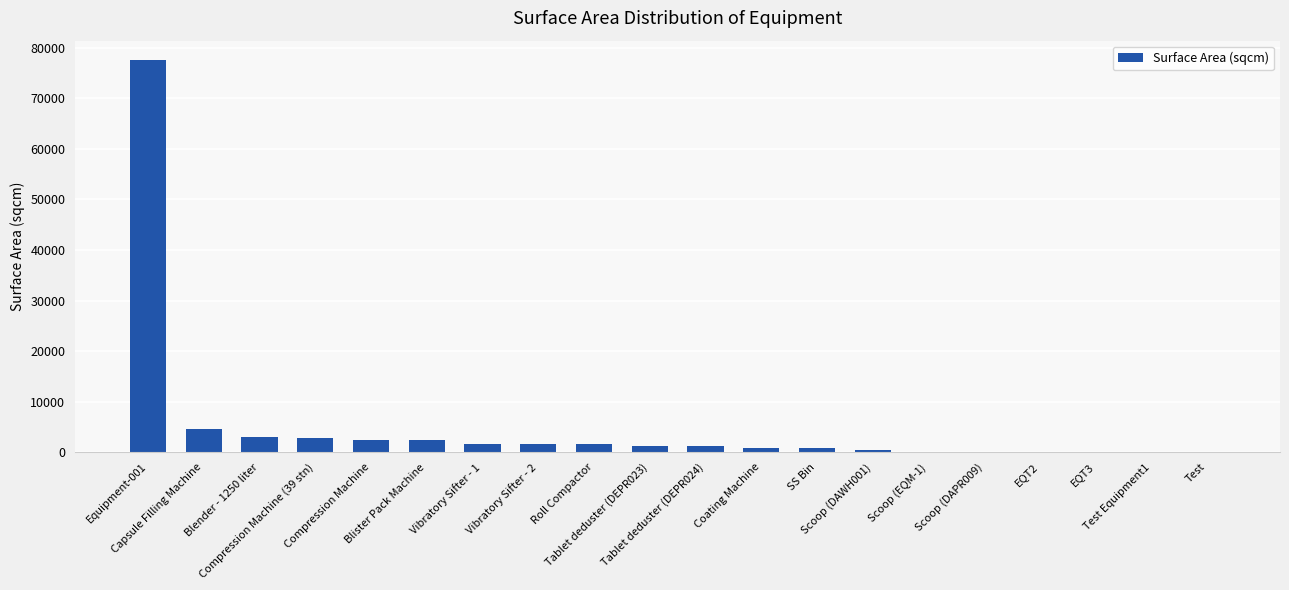

Where does the data first go above 1303?

Equipment-001